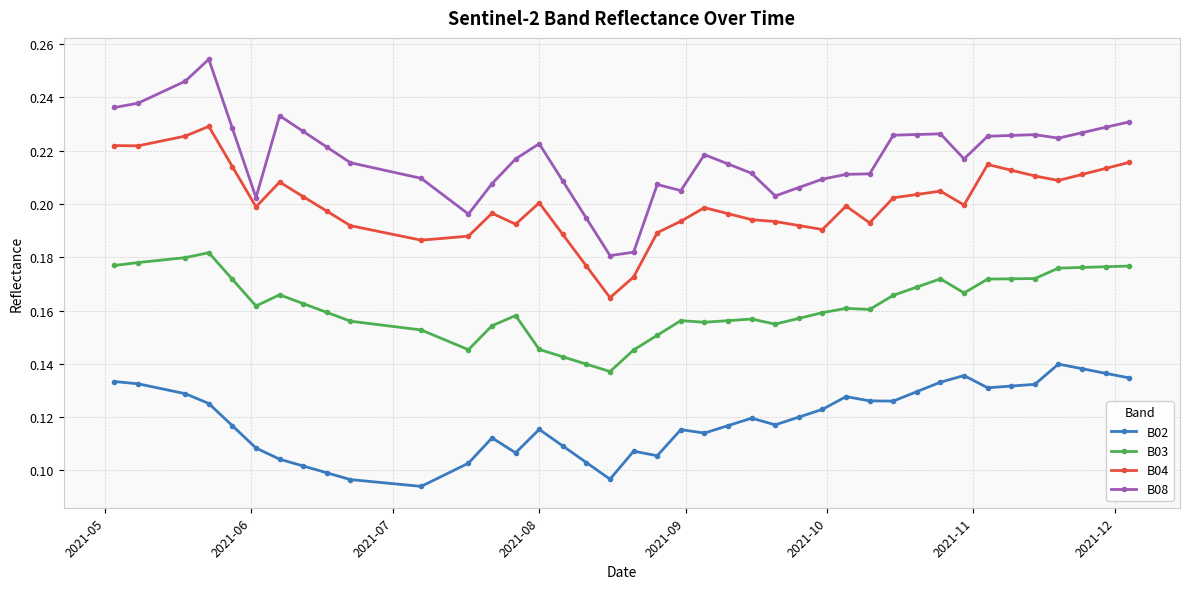

True or false: B04 has more than 2 points higher than both neighbors.

True